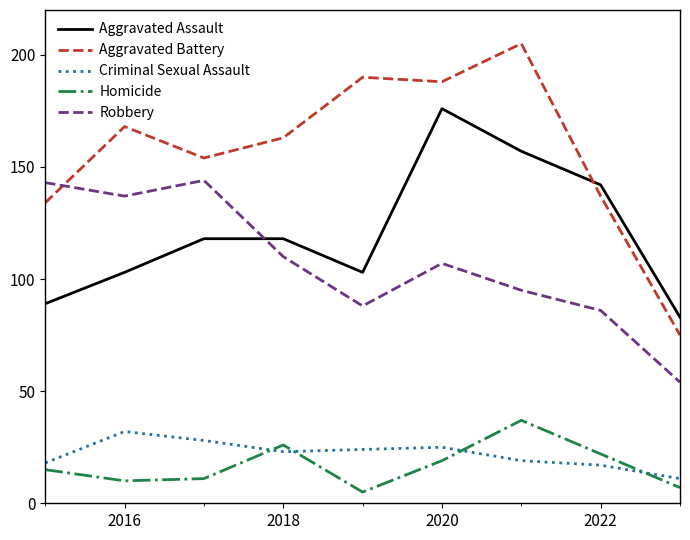

True or false: Robbery has more than 1 points higher than both neighbors.

True